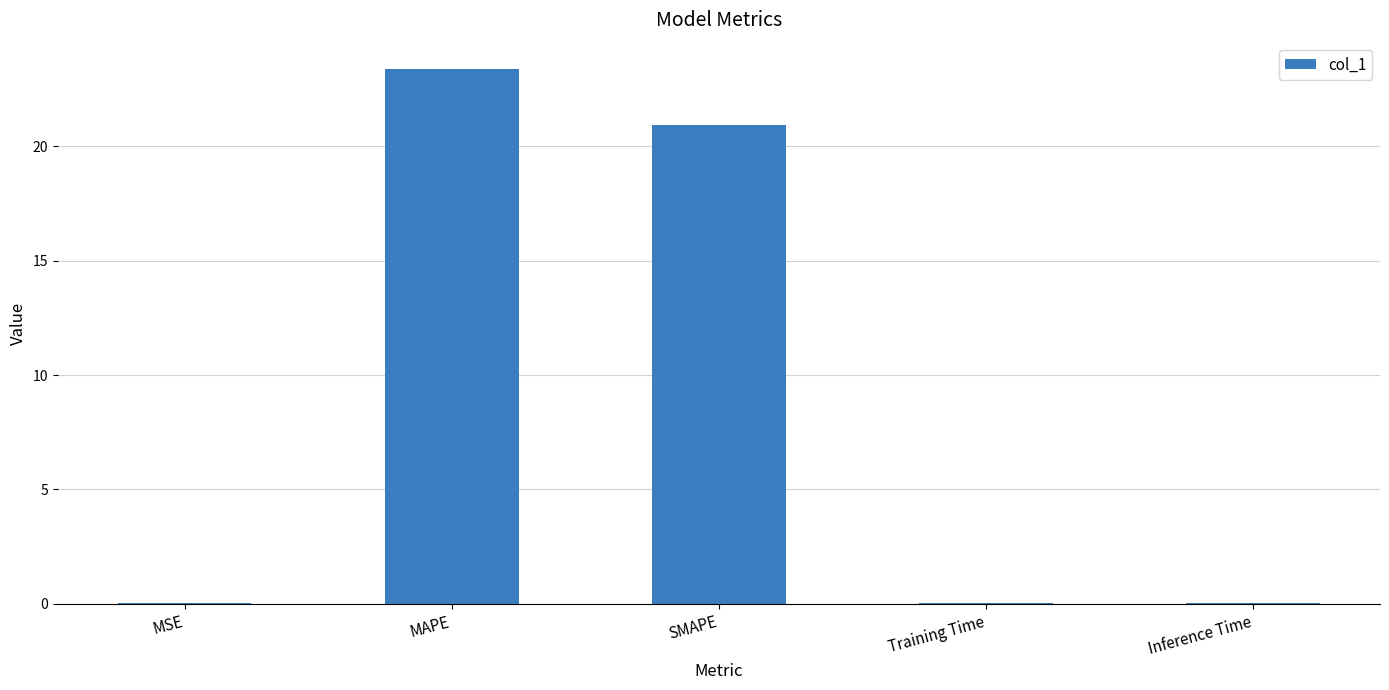

What is the sum of all values?

44.4